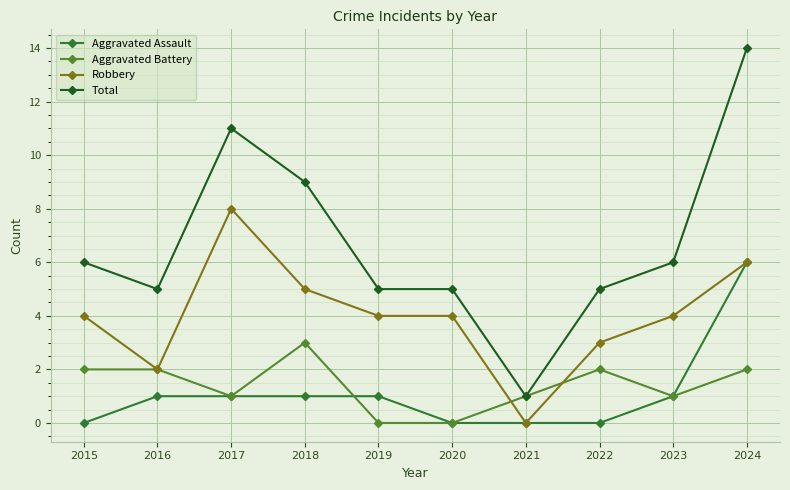

Count the number of data series in this chart.

4